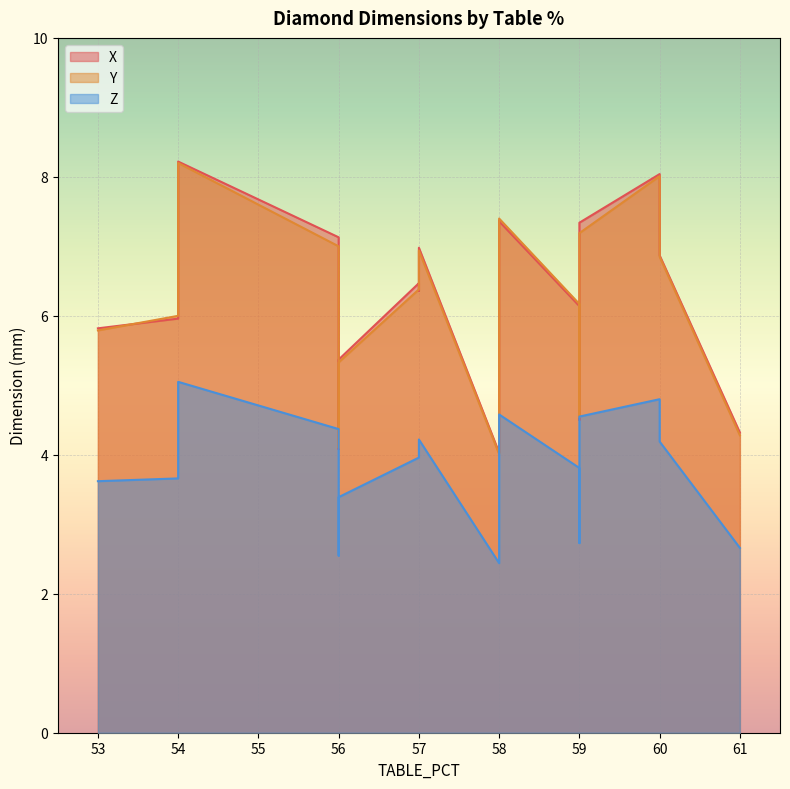

True or false: Z has more than 2 interior local peaks.

True